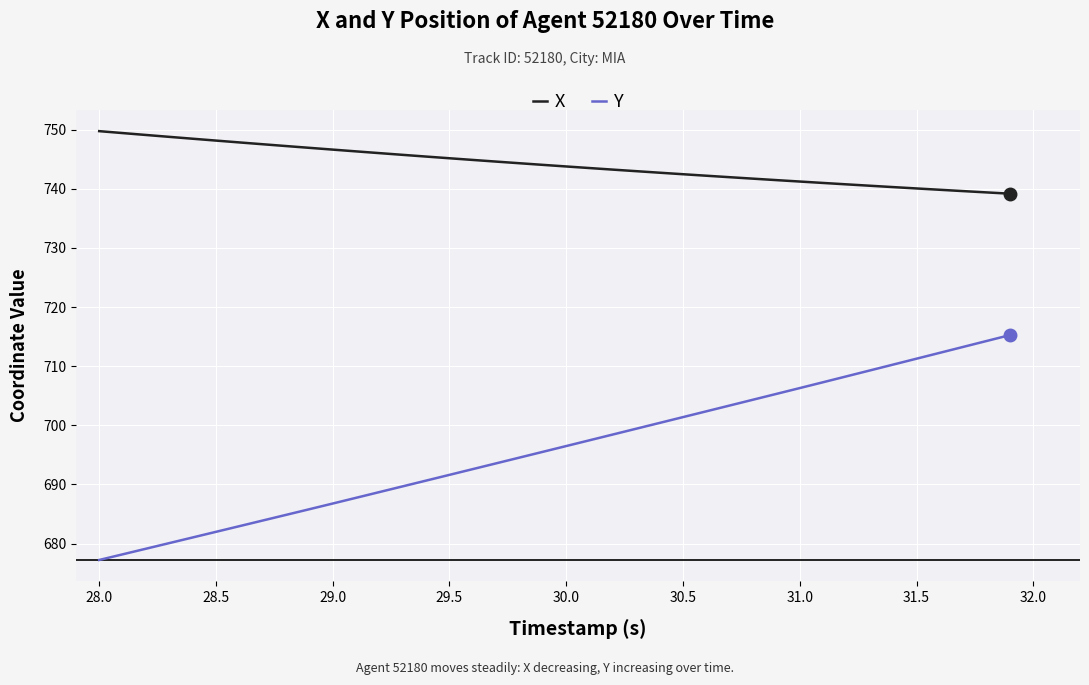

Rank the series by their average value, from highest to lowest.

X, Y